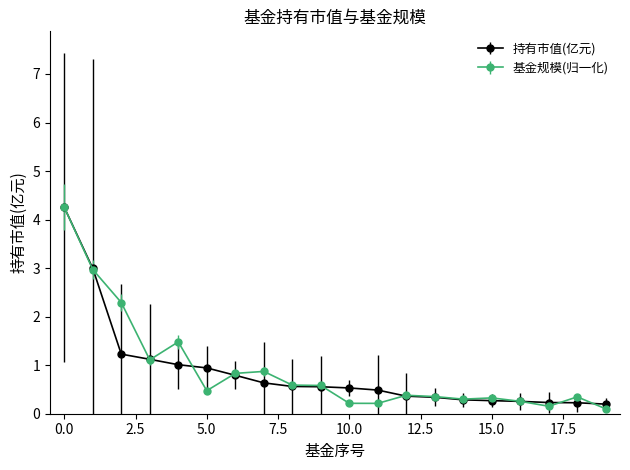

What is the highest value of the 持有市值(亿元) series?

4.3